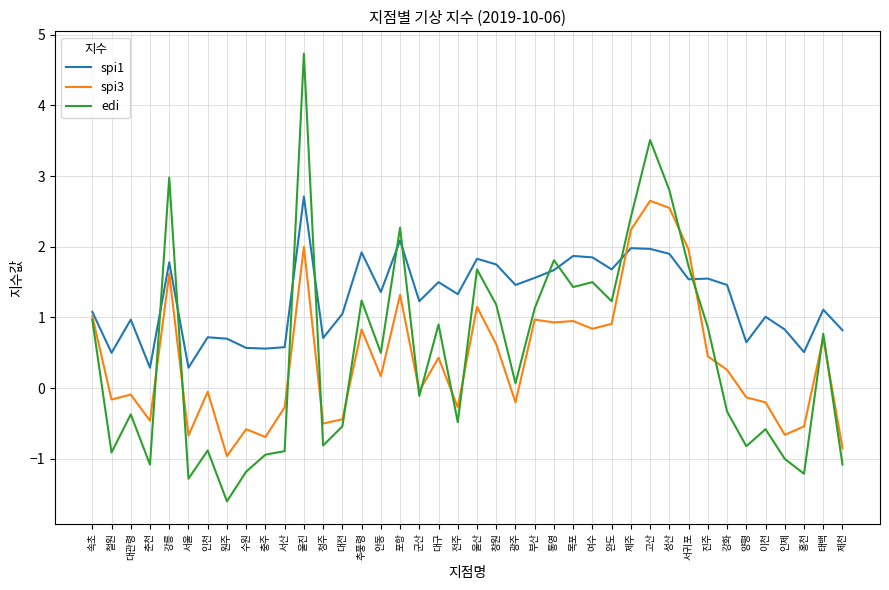

What is the total value across all series at 인제?

-0.8